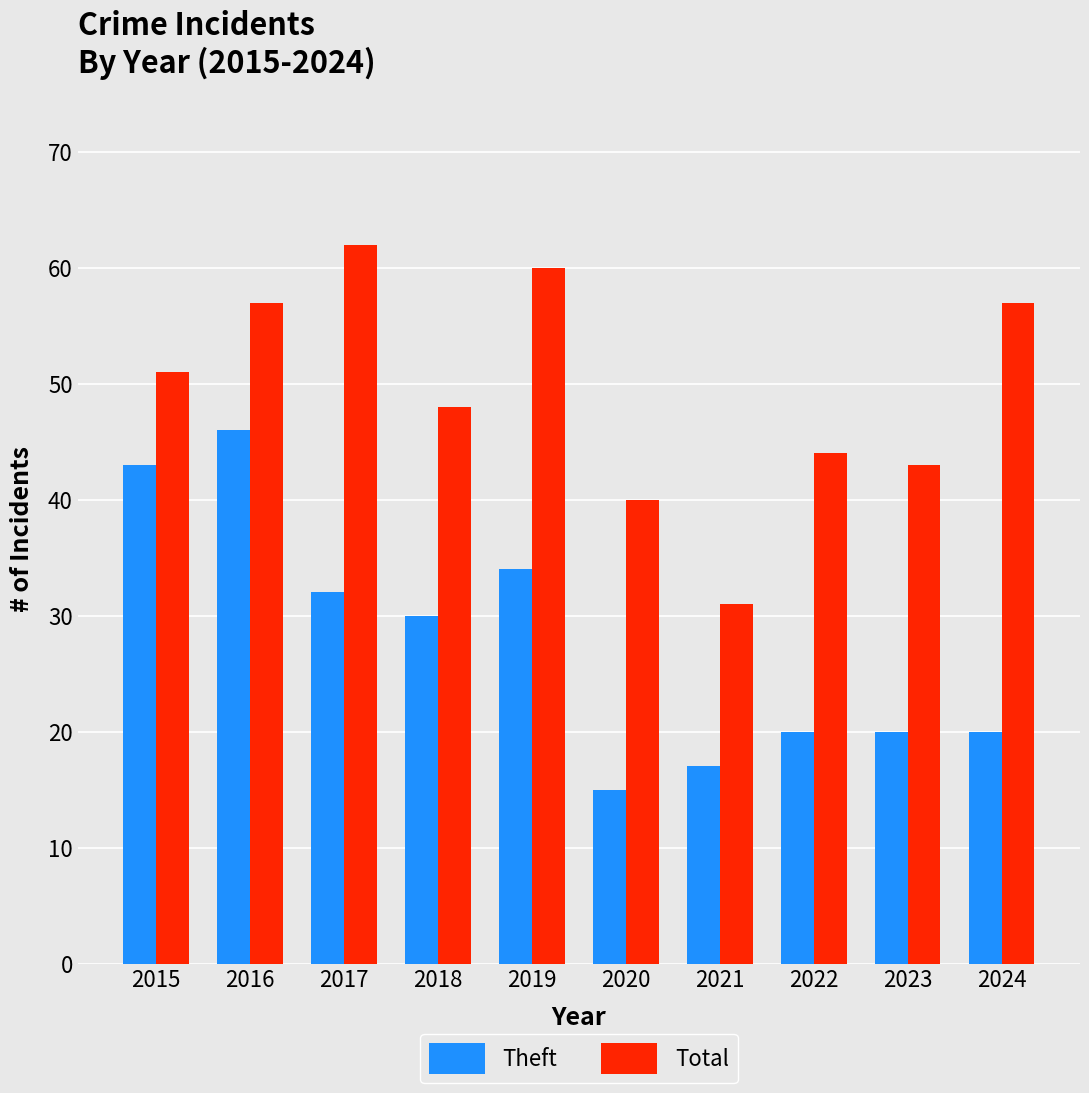

What are all the series names shown in the legend?

Theft, Total